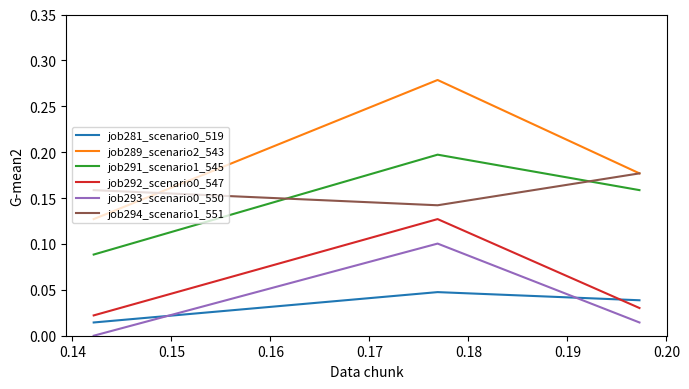

Which series has the largest total across all categories?

job289_scenario2_543